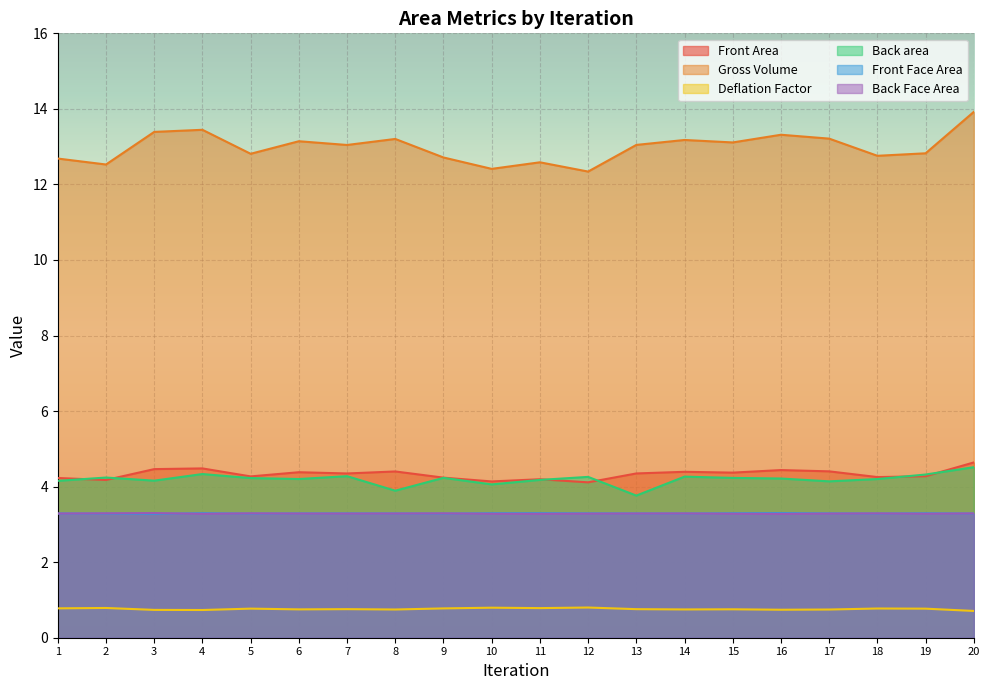

True or false: Back Face Area has more than 0 interior local peaks.

True